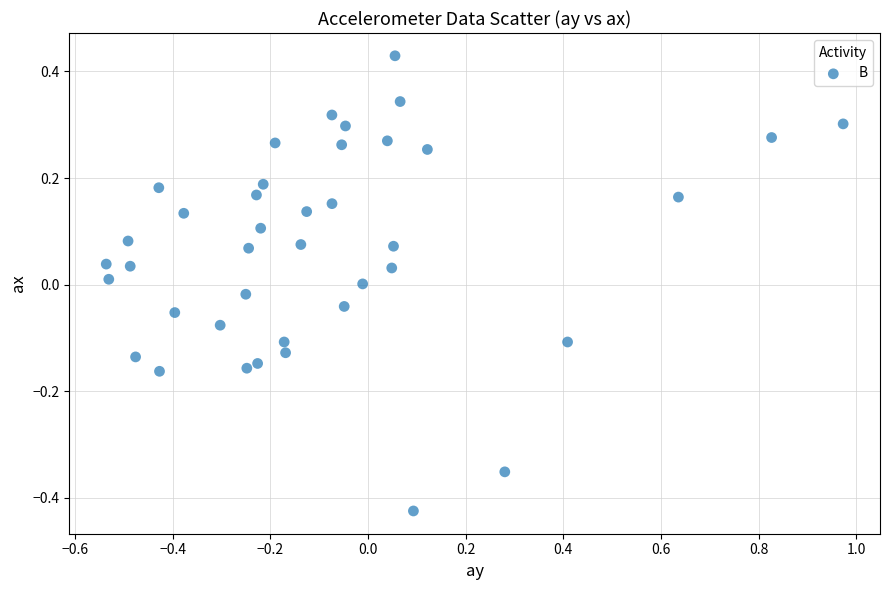

What is the range of Y values (max minus min)?

0.9